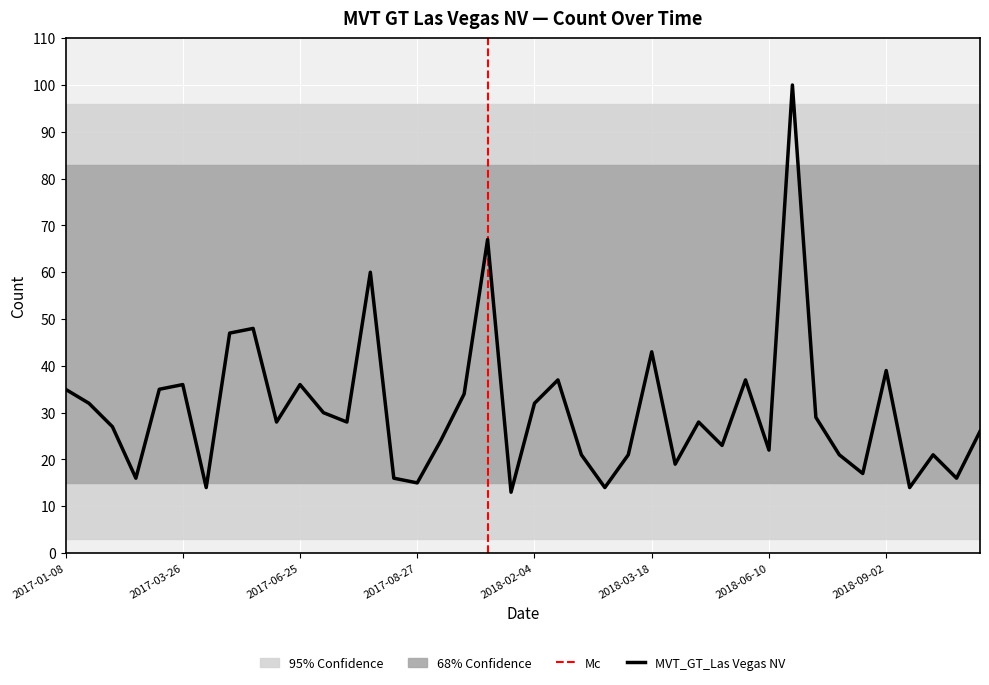

How many data points does each series have?

40